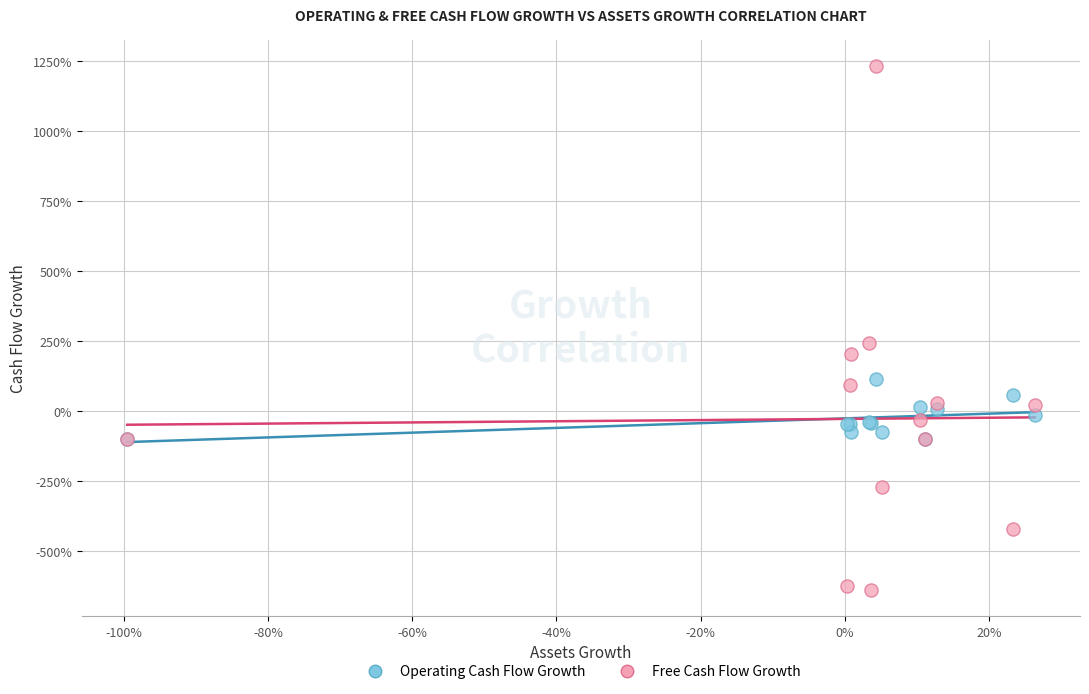

What are all the series names shown in the legend?

Operating Cash Flow Growth, Free Cash Flow Growth